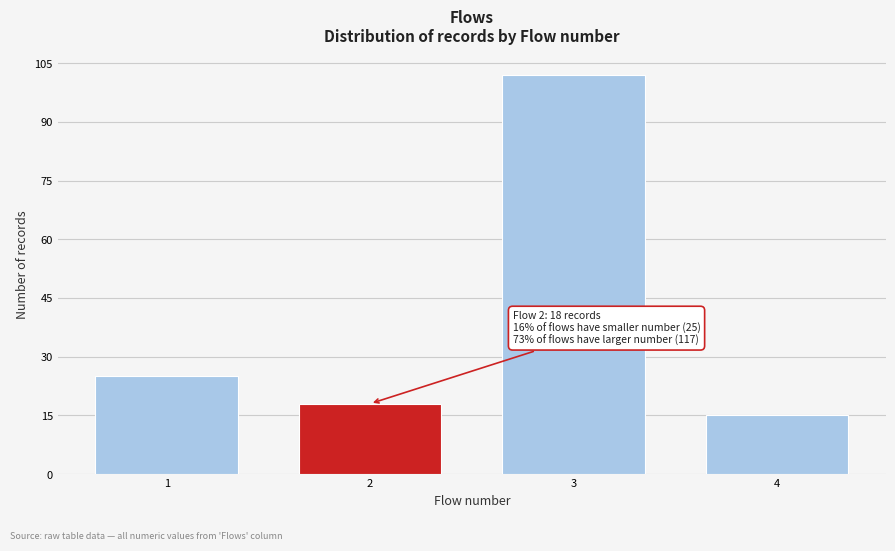

Reading right to left, extract all data points from this chart.

15	102	18	25